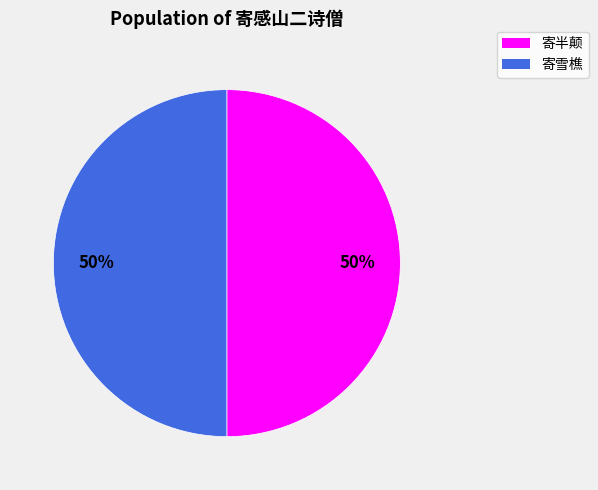

To the nearest percent, what is the average slice percentage?

50%